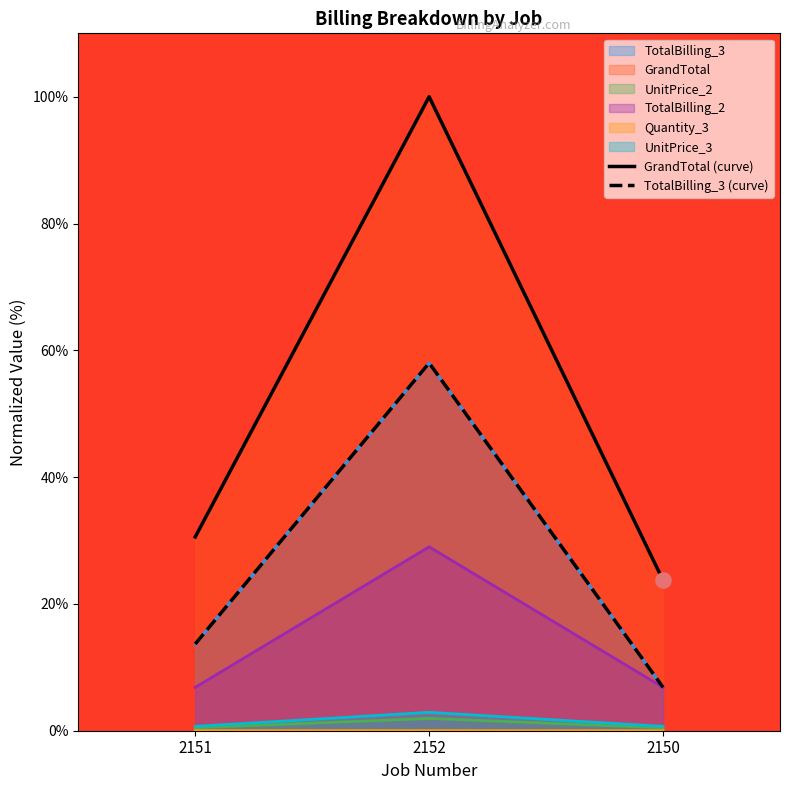

Which series has the largest Y range (max minus min)?

GrandTotal (curve)